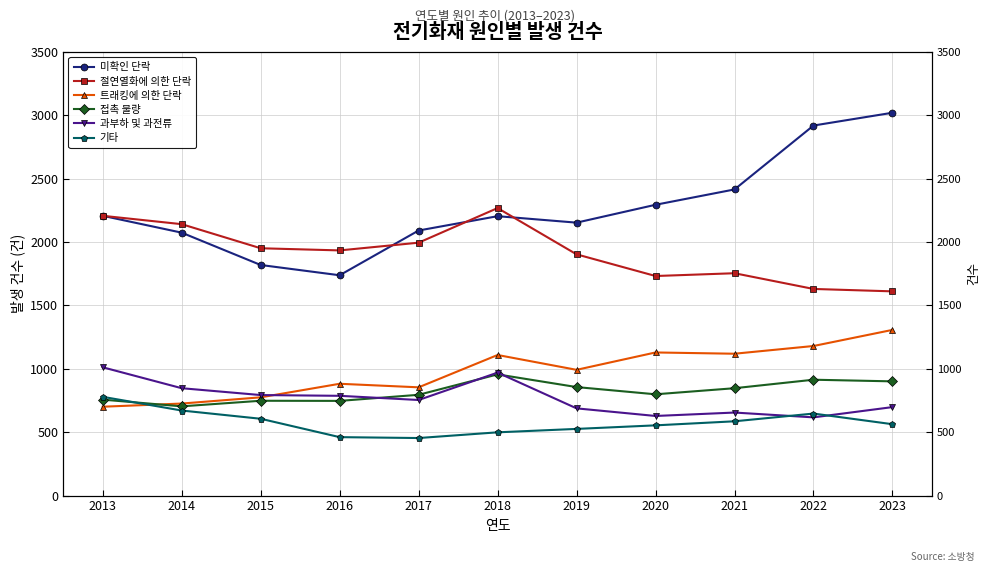

In 트래킹에 의한 단락, how many points are higher than both neighbors (excluding endpoints)?

3